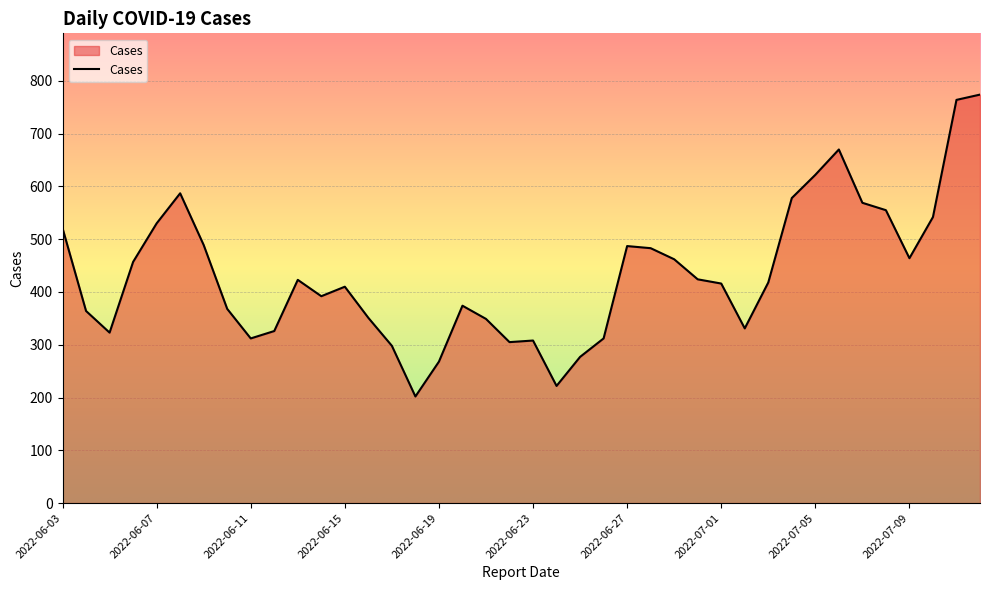

True or false: there are more than 0 points higher than both neighbors.

True